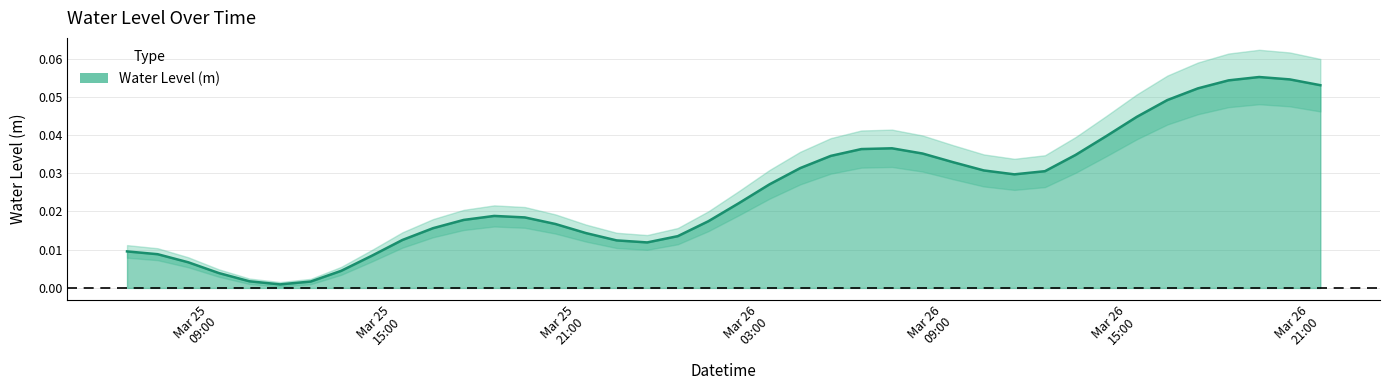

What is the sum of all values?

1.0